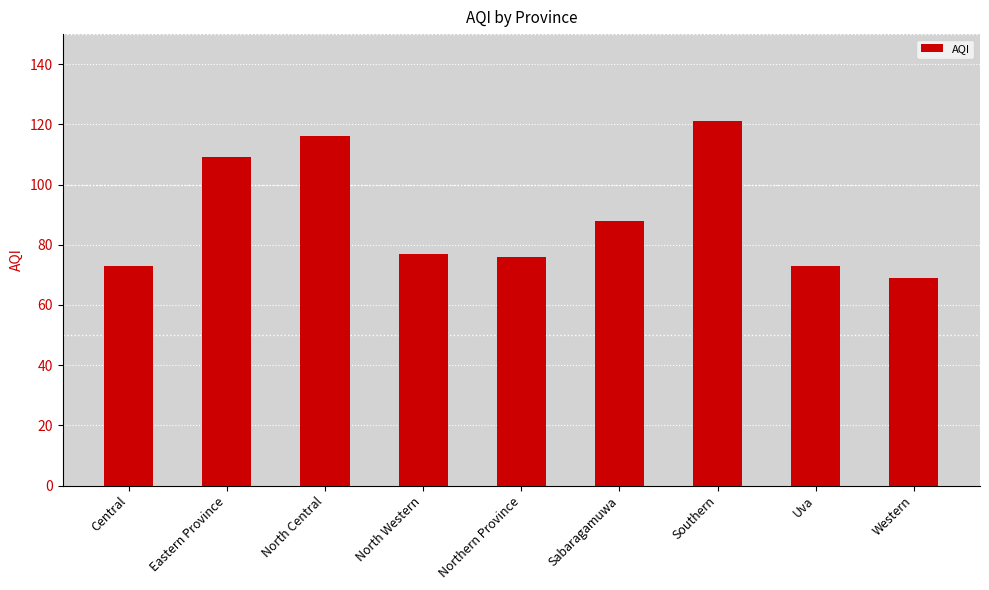

Reading left to right, transcribe all the data shown in this chart.

Central=73	Eastern Province=109	North Central=116	North Western=77	Northern Province=76	Sabaragamuwa=88	Southern=121	Uva=73	Western=69